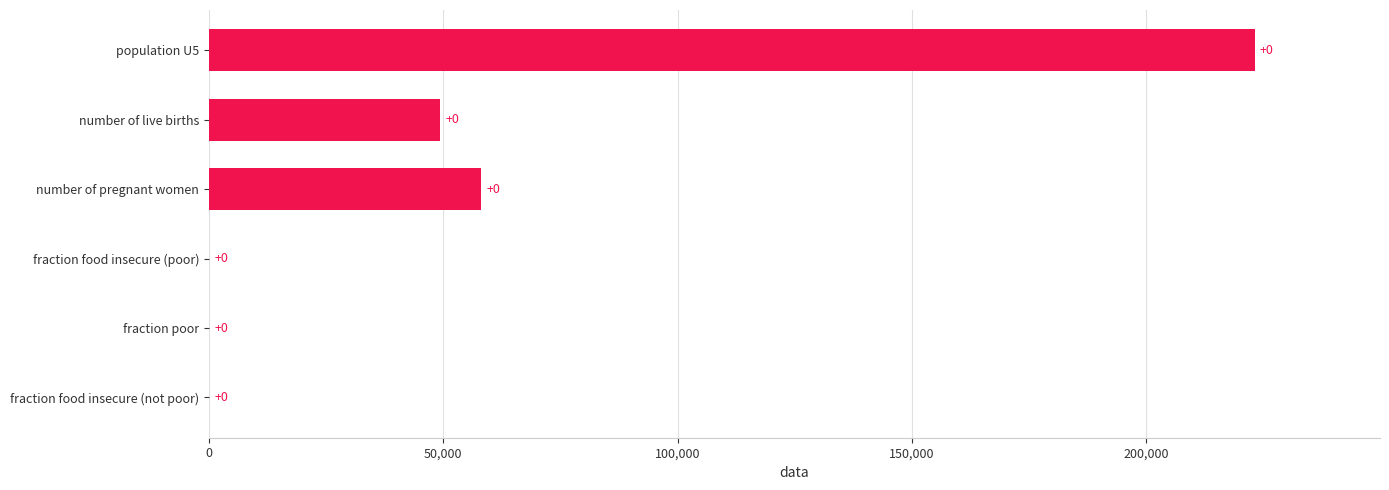

Is it true that the value at fraction food insecure (not poor) is 139887.1?

False